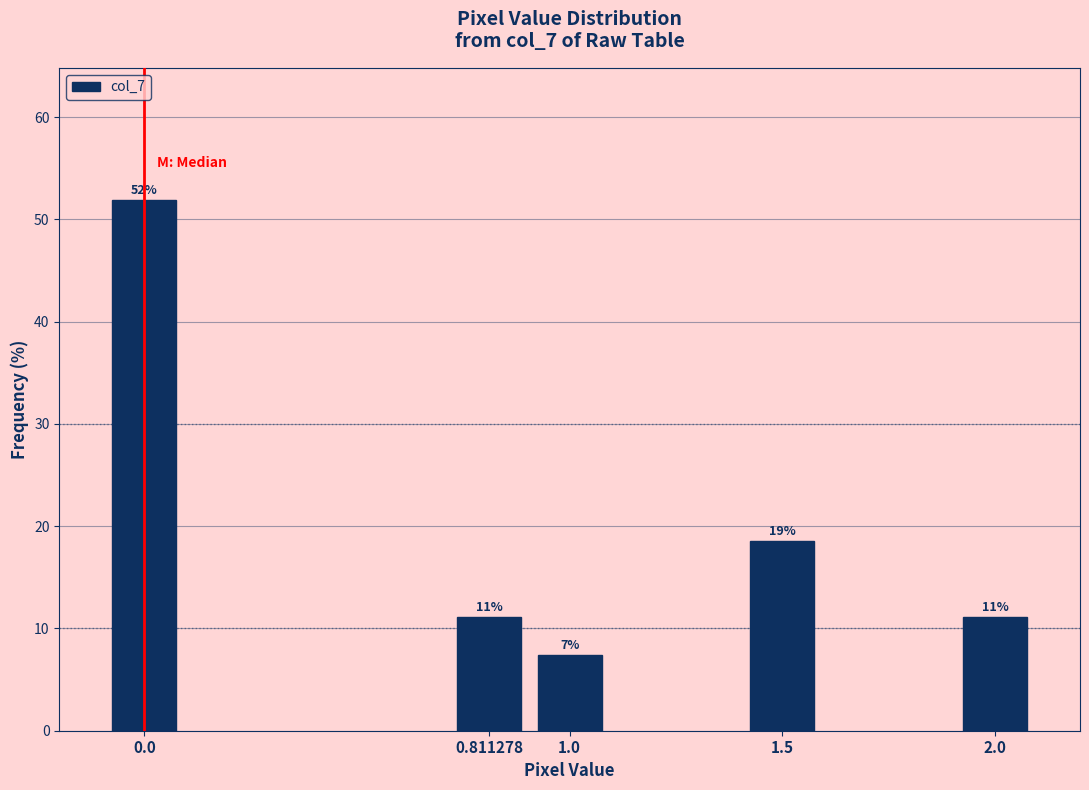

How many bars are there in total?

5